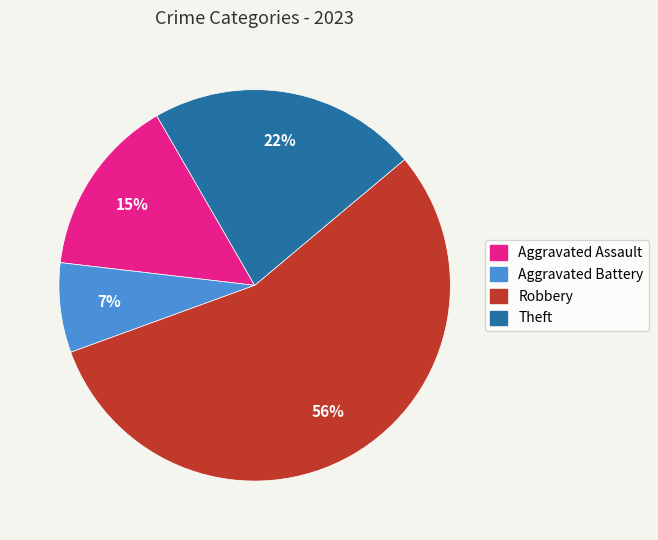

What percentage is the Aggravated Assault slice, to the nearest percent?

15%